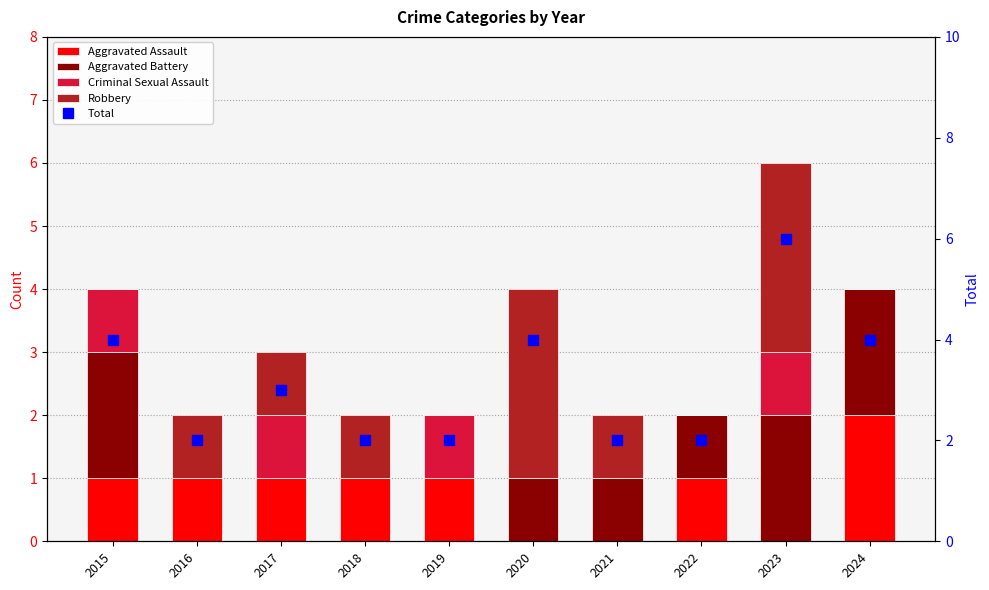

Is it true that Aggravated Assault equals 1 at 2017?

False